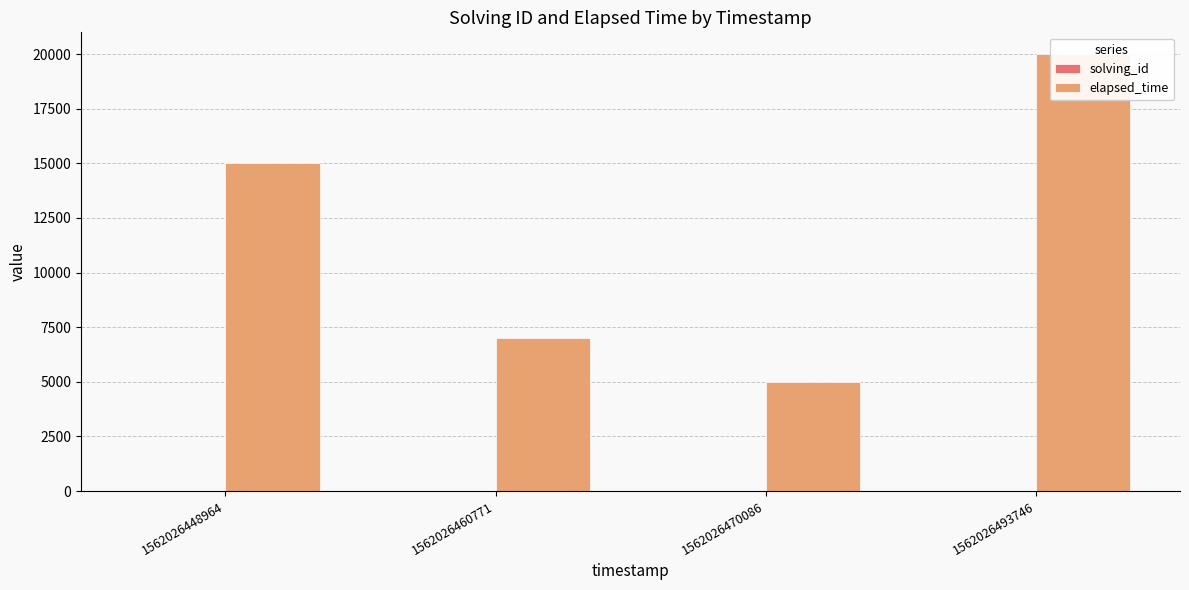

Rank the series by their maximum value, from lowest to highest.

solving_id, elapsed_time